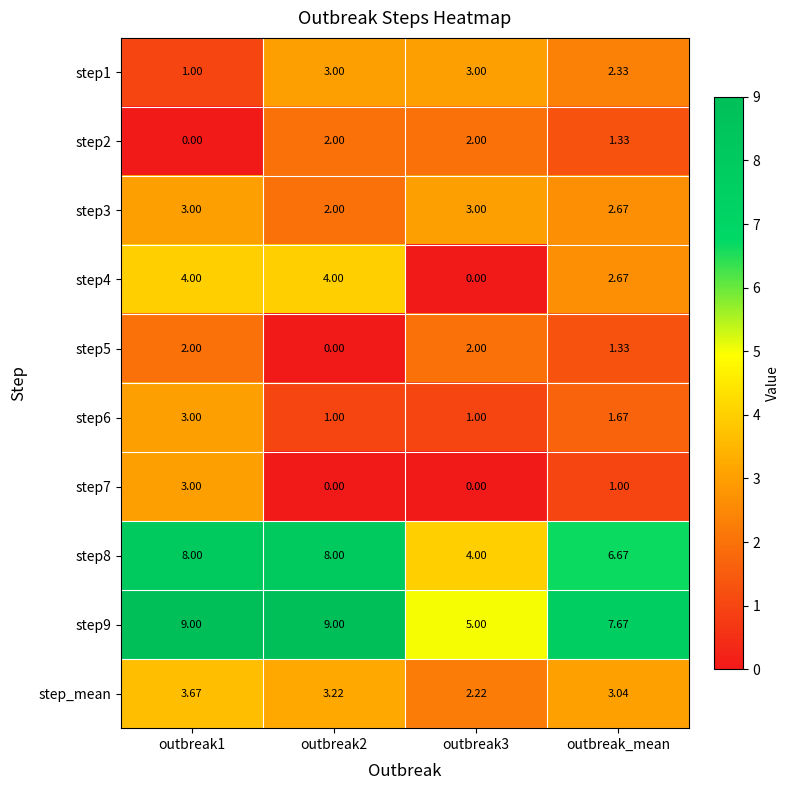

At which label is step5 closest to 1?

outbreak_mean